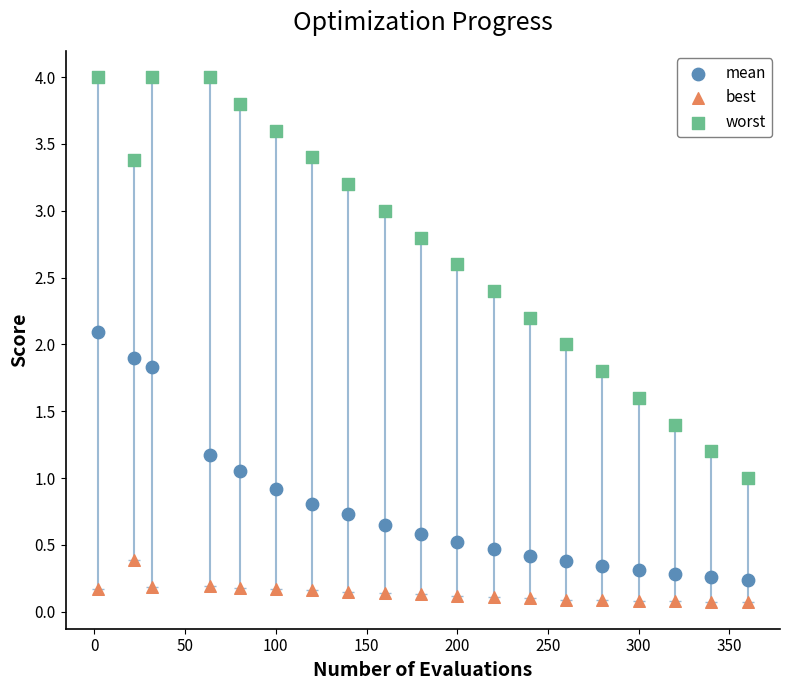

Which series reaches the minimum Y coordinate?

best